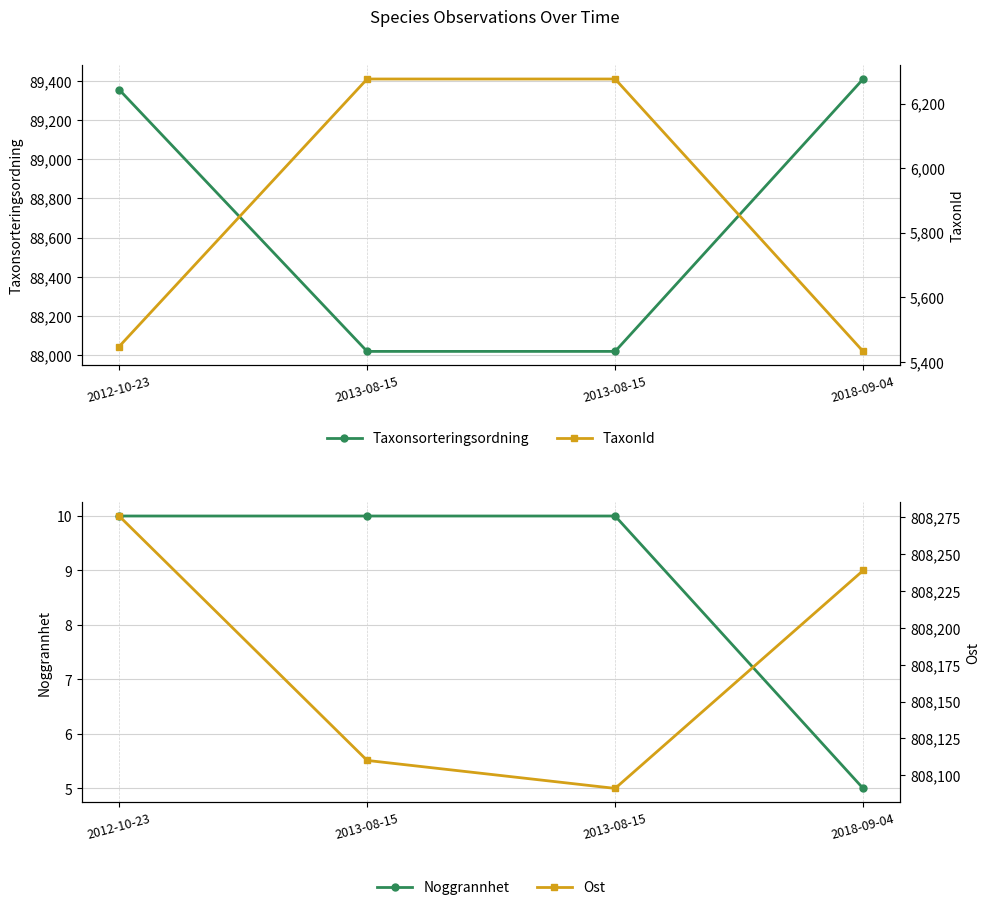

What are all the series names shown in the legend?

Taxonsorteringsordning, Noggrannhet, TaxonId, Ost